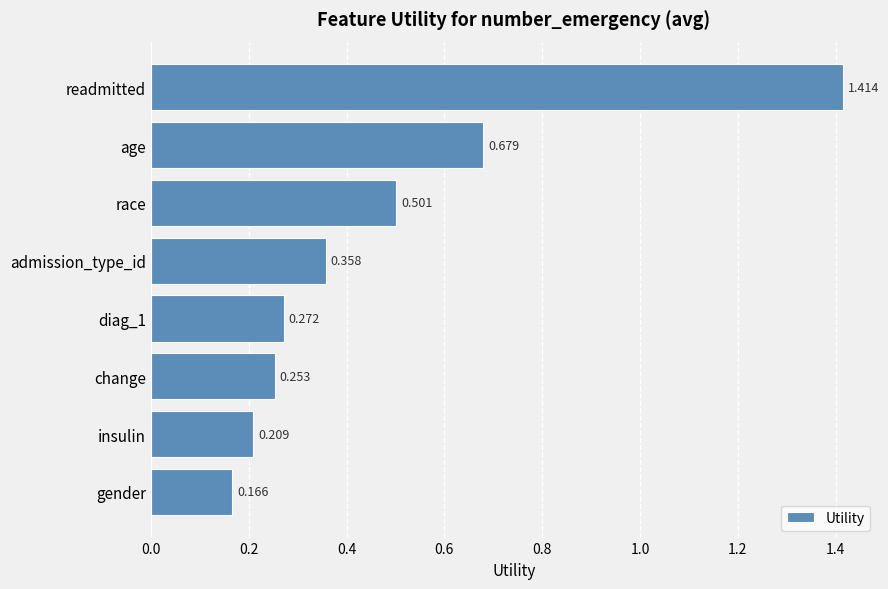

At which label is the value closest to 0?

gender